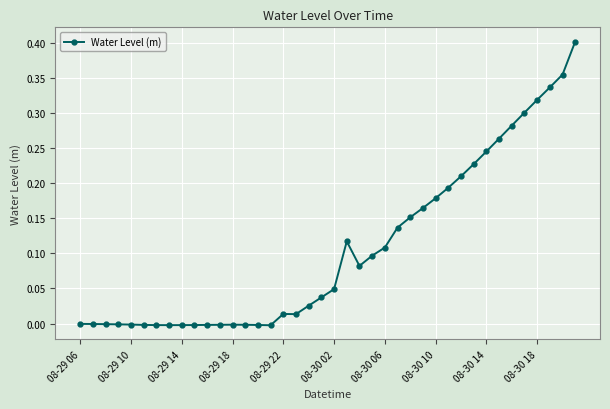

What is the sum of all values?

4.3